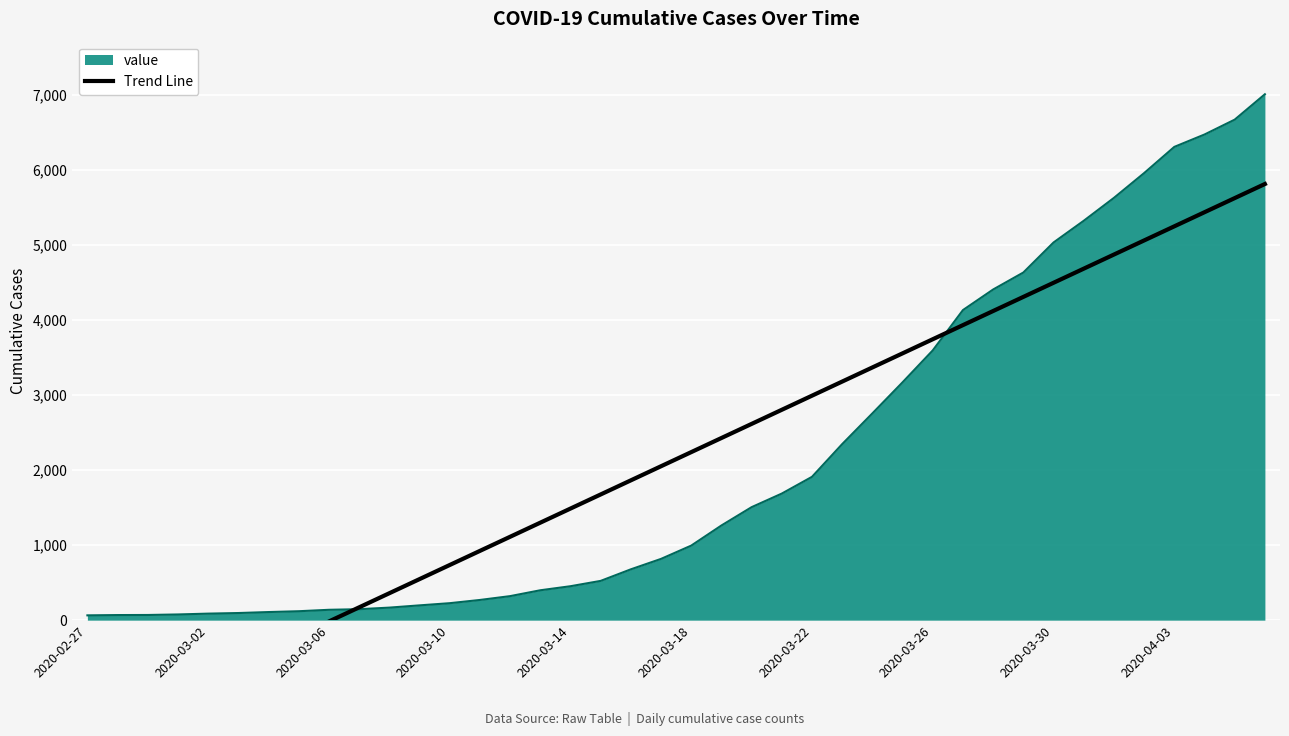

What is the maximum value for value?

7004